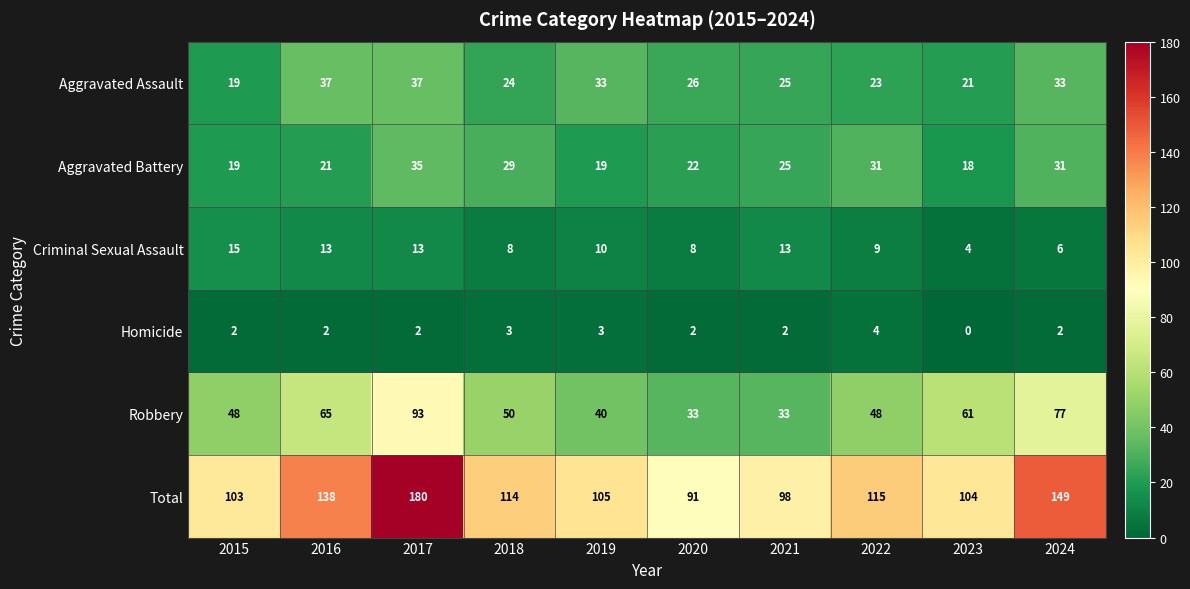

True or false: Total has a value of 35 at 2022.

False